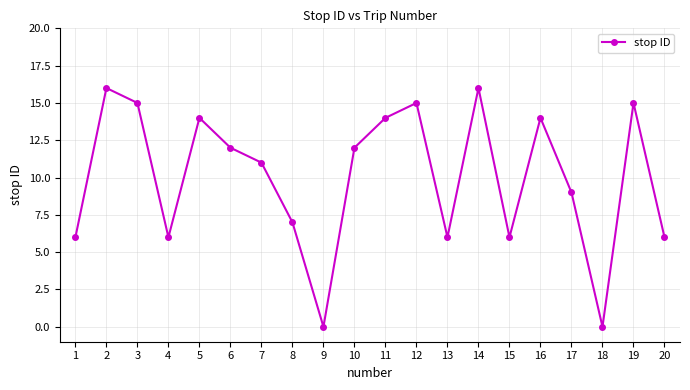

How many points are higher than both their immediate neighbors (excluding endpoints)?

6